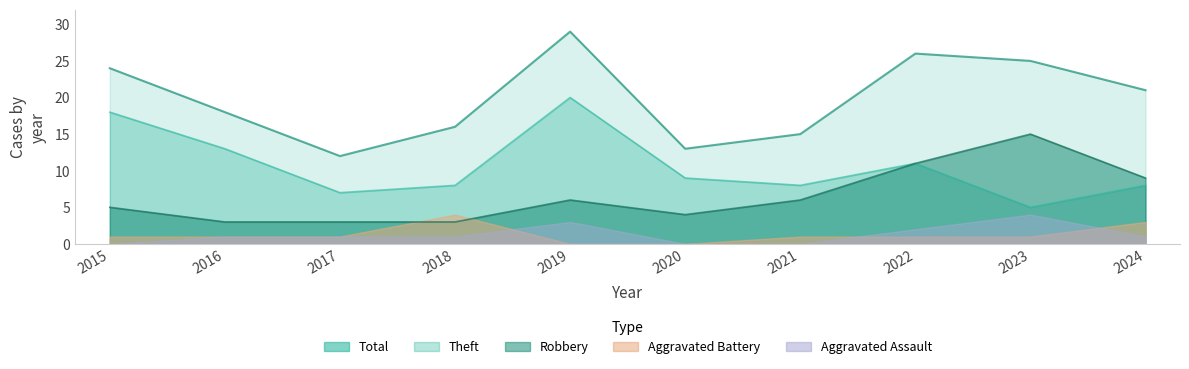

True or false: Robbery and Theft intersect in this chart.

False